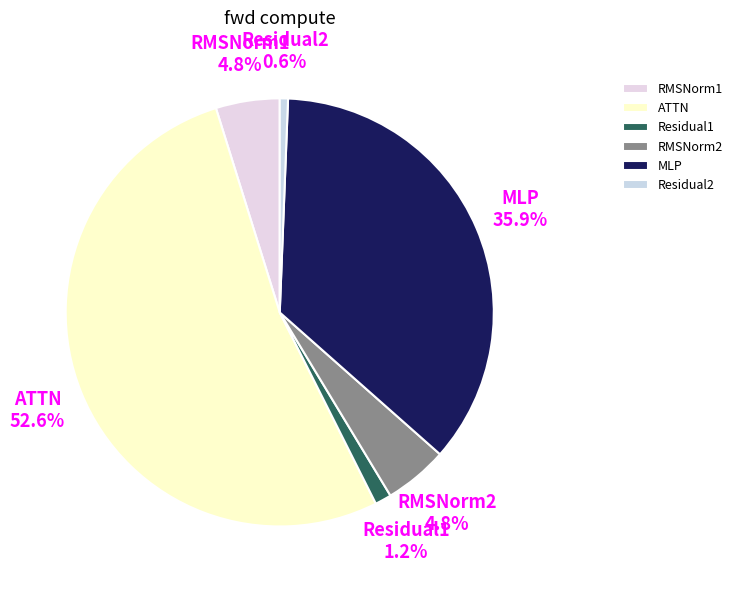

The MLP slice represents 36% of the pie. True or false?

True